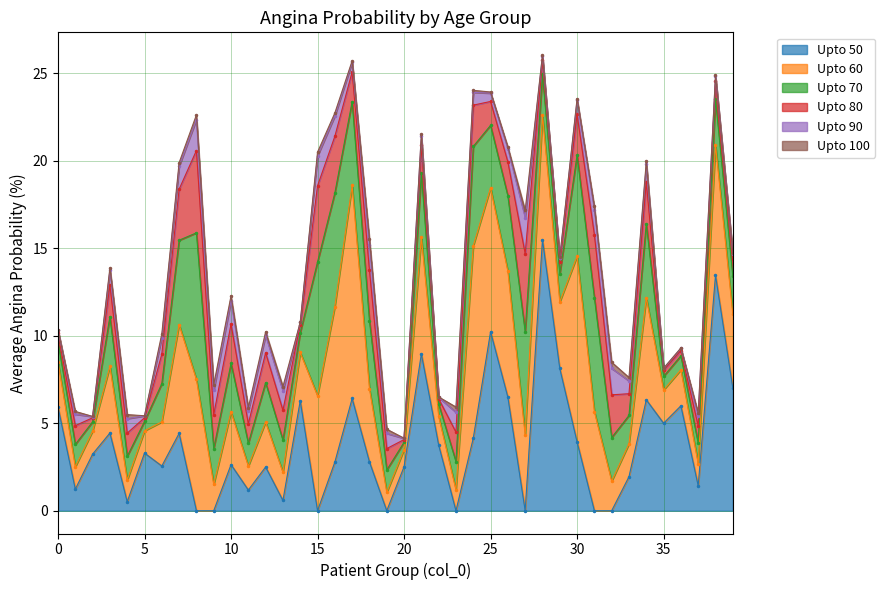

How many values in the AVG_ANGINA_UPTO_50 series are below 3?

20